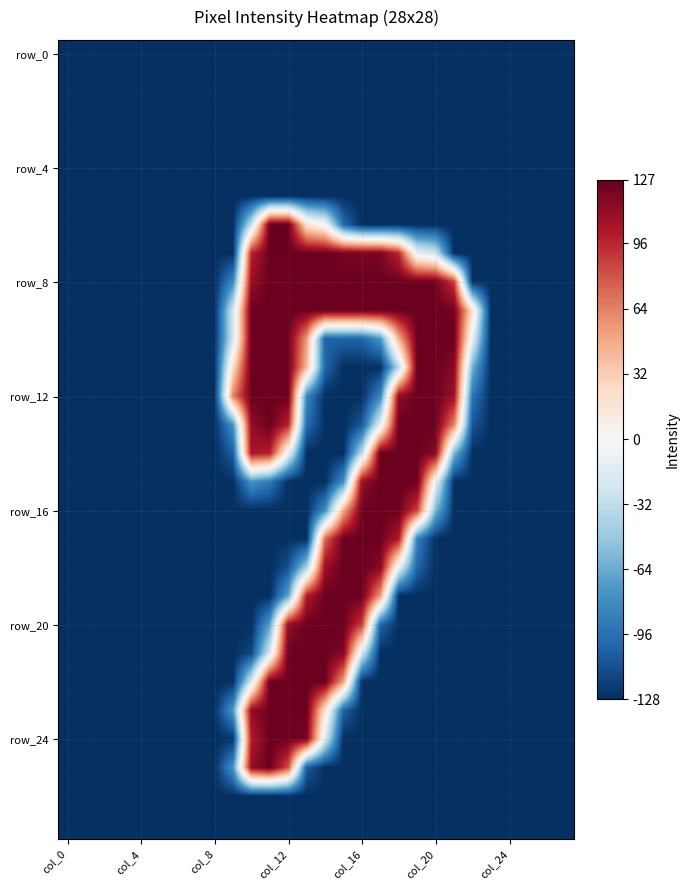

Which label corresponds to the smallest value in the chart?

col_0